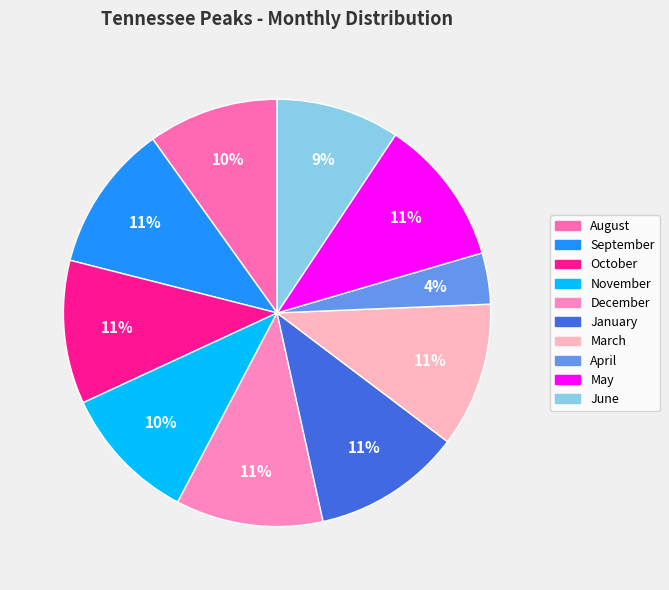

To the nearest percent, what portion does May represent?

11%